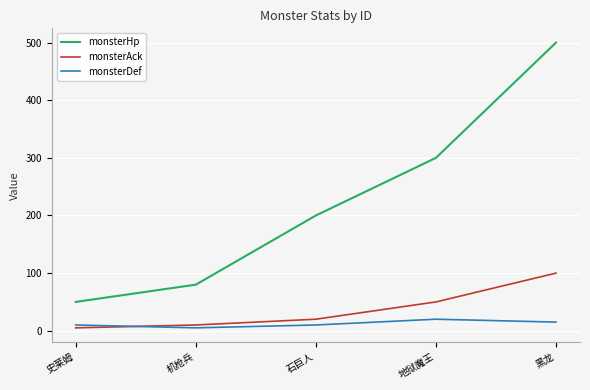

True or false: monsterDef and monsterHp cross at least once.

False